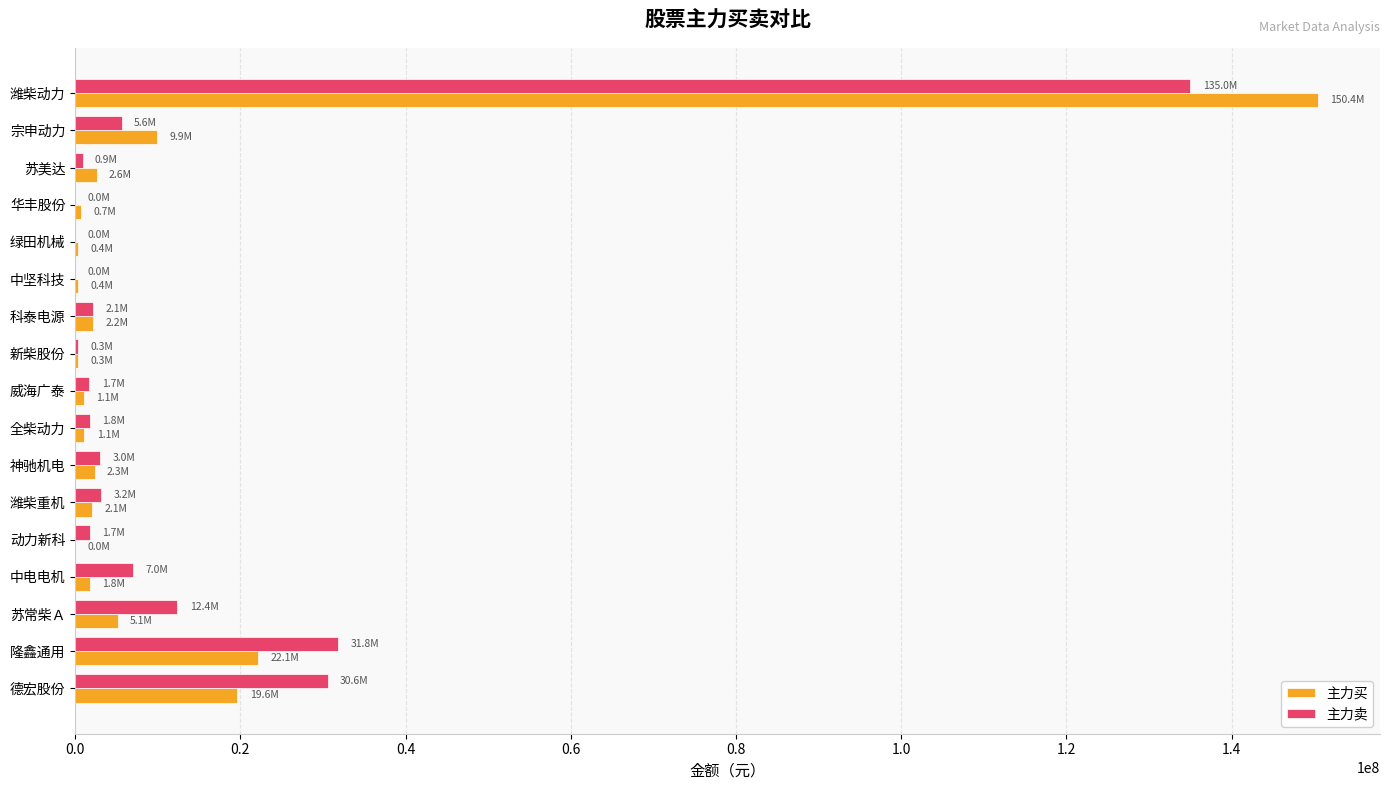

What is the average value of the 主力卖 series?

13951781